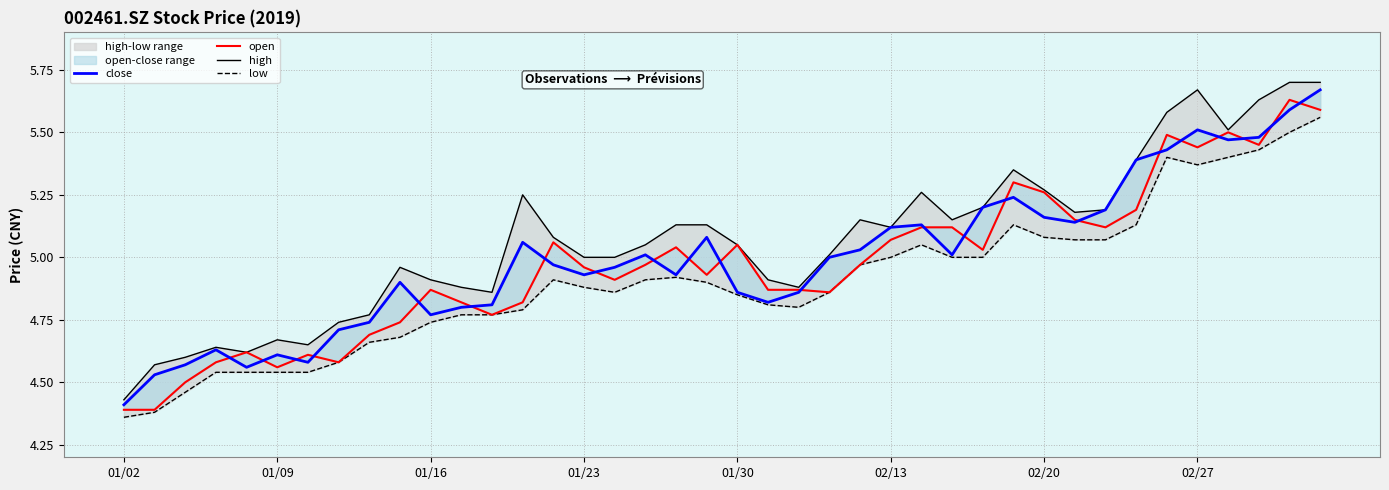

How many interior local valleys does the low series have?

3